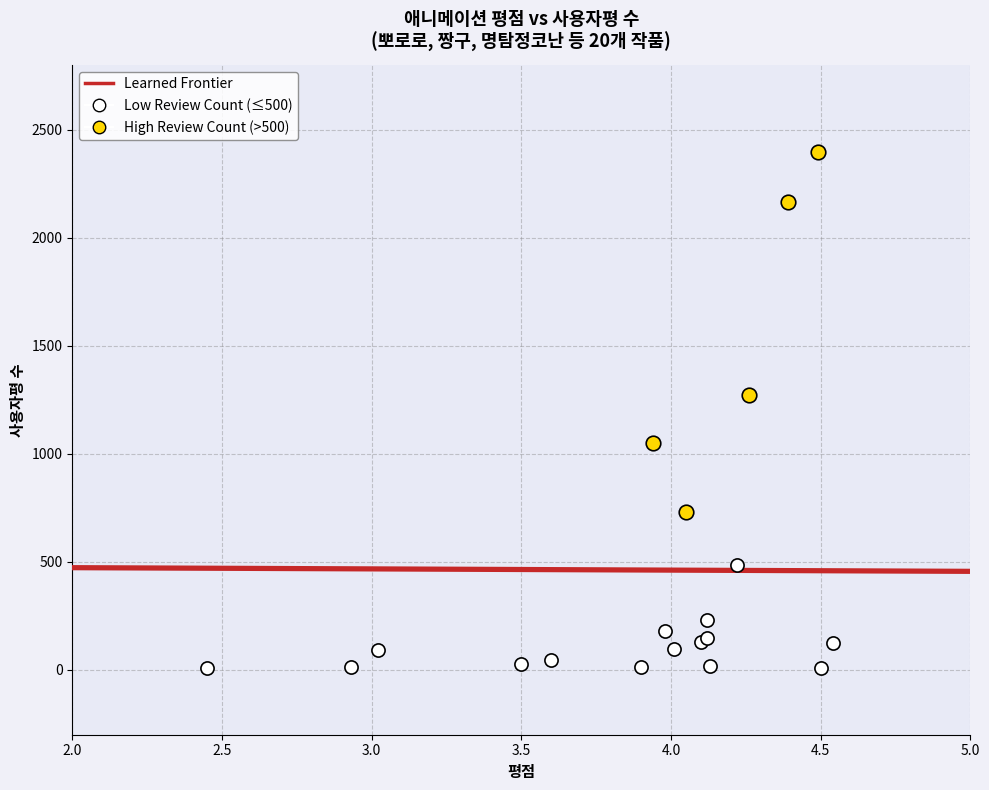

Which series contains the lowest Y value?

Low Review Count (≤500)